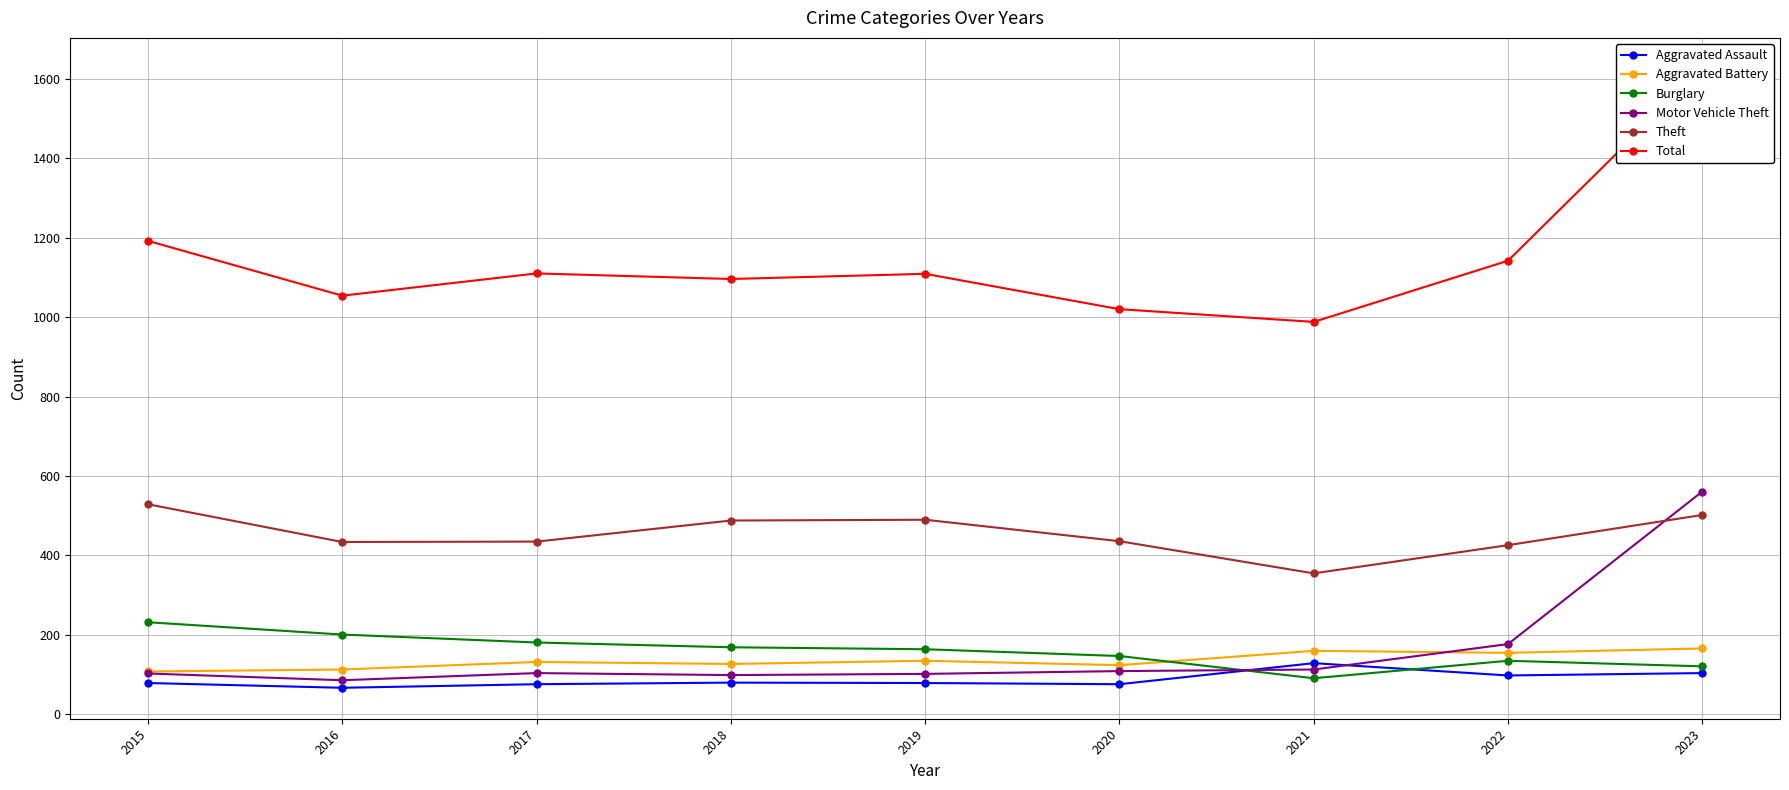

Rank the categories by Theft value from highest to lowest.

2015, 2023, 2019, 2018, 2020, 2017, 2016, 2022, 2021